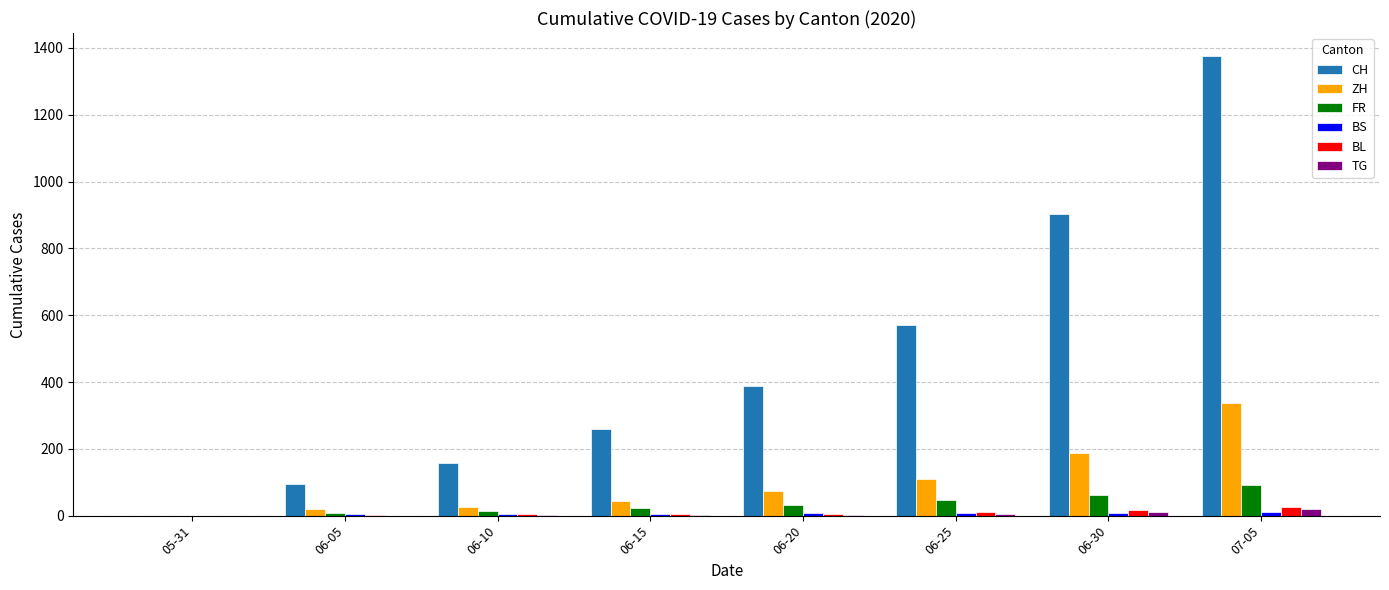

The value of FR at 07-05 is 92. True or false?

True